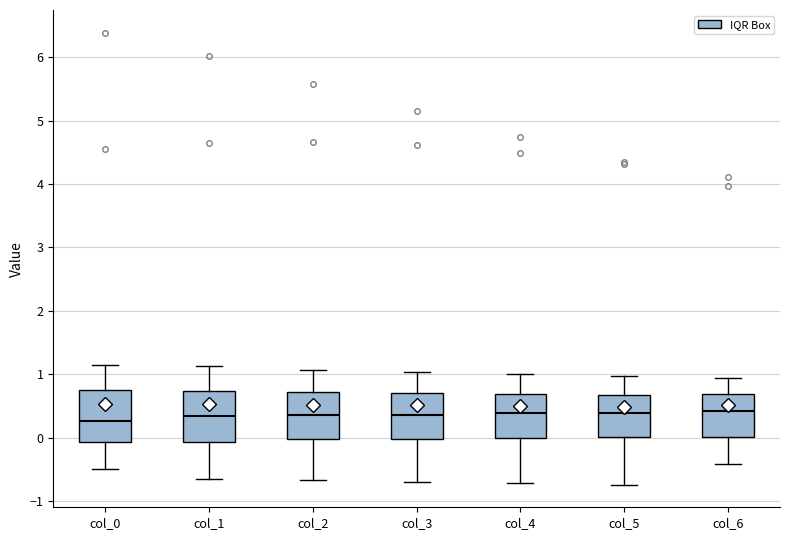

Reading left to right, transcribe this box plot: for each box, give where its median line is, the range the box spans, and where its two whiskers end, as read against the y-axis. The values are not printed on the chart, so give them approximately, as read against the axis.

col_0: median 0.3, box -0.1 to 0.8, whiskers -0.5 to 1.1
col_1: median 0.3, box -0.1 to 0.7, whiskers -0.7 to 1.1
col_2: median 0.4, box 0.0 to 0.7, whiskers -0.7 to 1.1
col_3: median 0.4, box 0.0 to 0.7, whiskers -0.7 to 1.0
col_4: median 0.4, box 0.0 to 0.7, whiskers -0.7 to 1.0
col_5: median 0.4, box 0.0 to 0.7, whiskers -0.7 to 1.0
col_6: median 0.4, box 0.0 to 0.7, whiskers -0.4 to 0.9